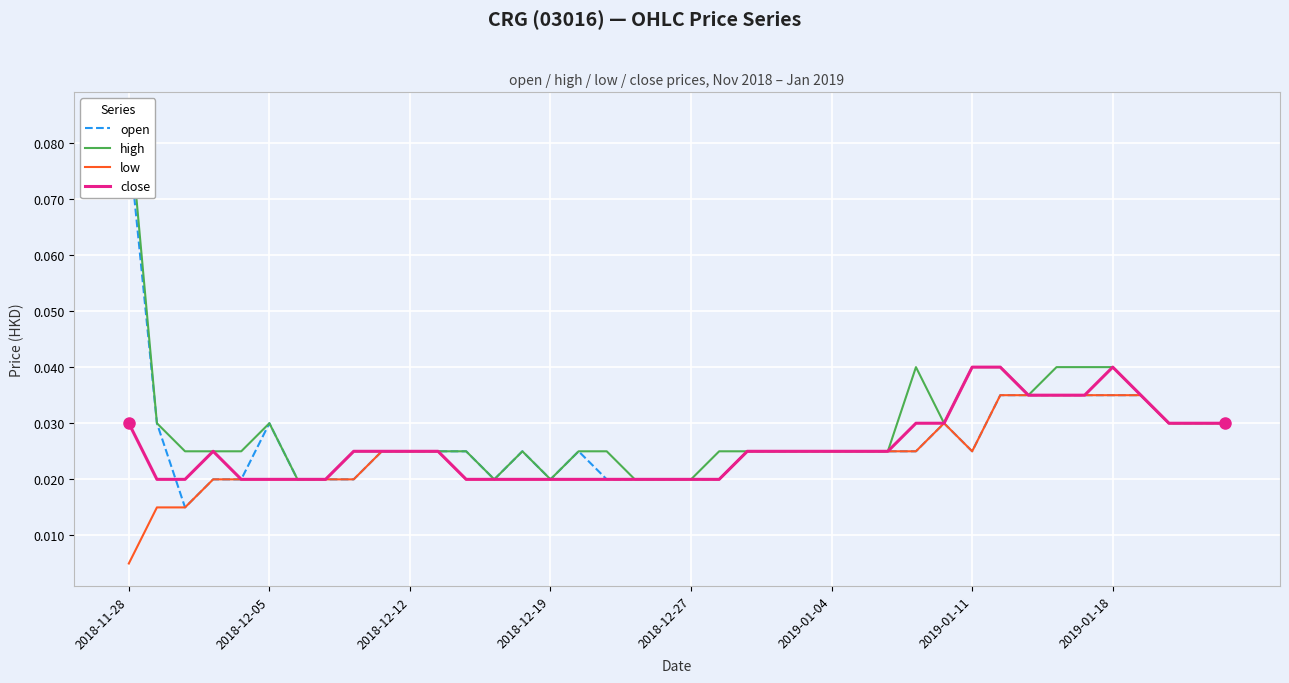

At which category does the chart reach its minimum across all series?

2018-11-28